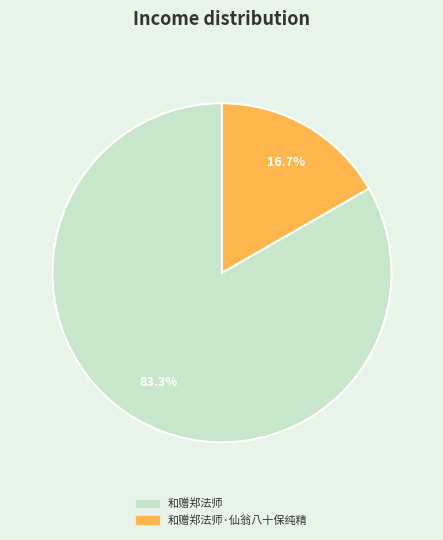

What is the ratio of the value at 和赠郑法师·仙翁八十保纯精 to the value at 和赠郑法师?

0.2